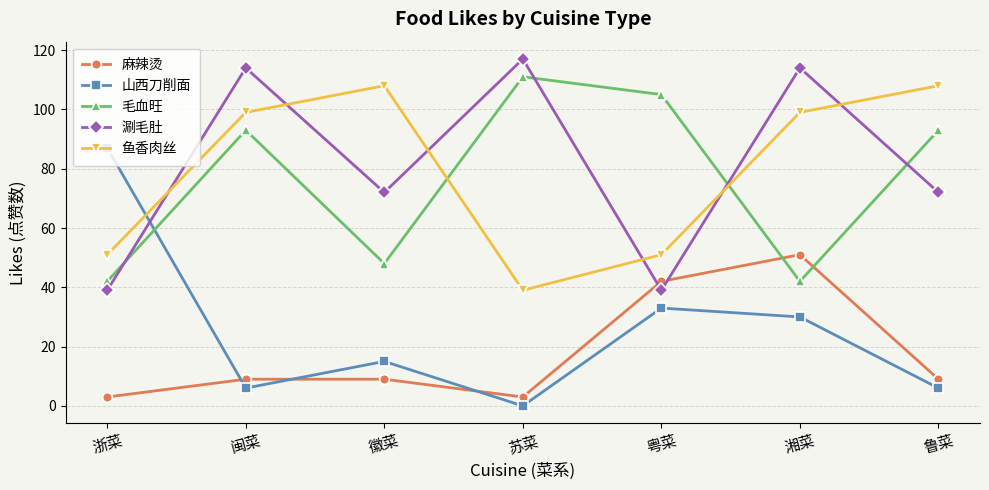

What is the label of the 4th point from the left?

苏菜